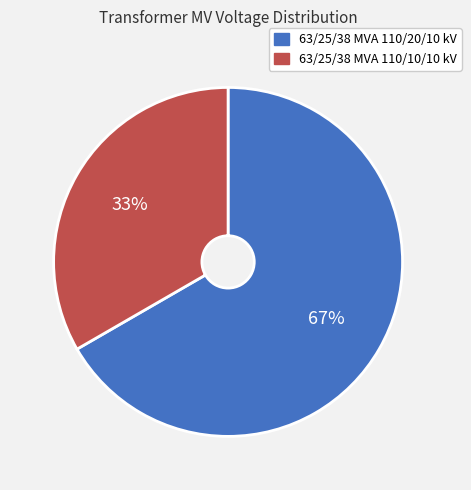

What is the ratio of the value at 63/25/38 MVA 110/10/10 kV to the value at 63/25/38 MVA 110/20/10 kV?

0.5